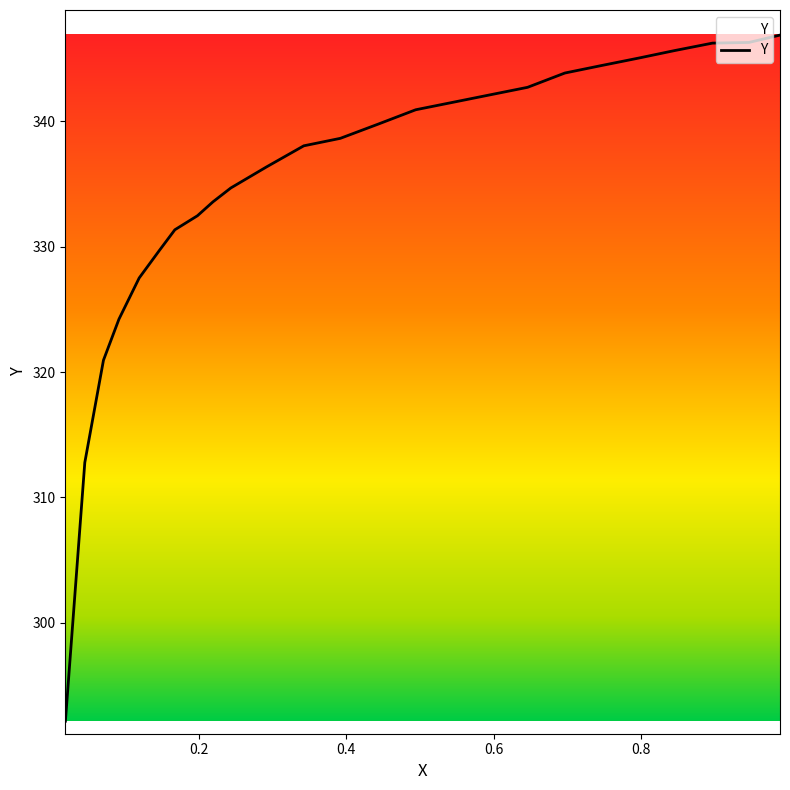

True or false: the data shows 320.9 at 0.0708.

True